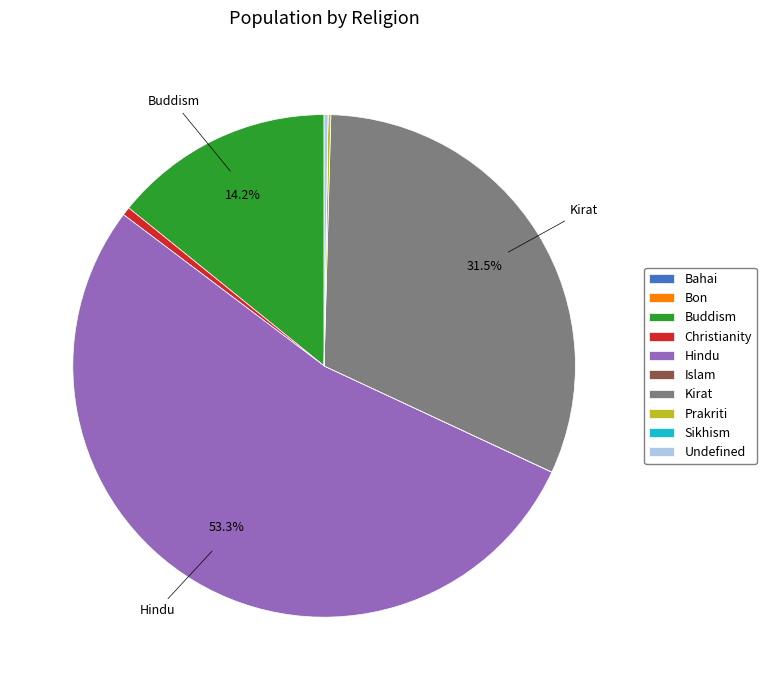

Combined, do Kirat and Hindu account for over 50%?

Yes